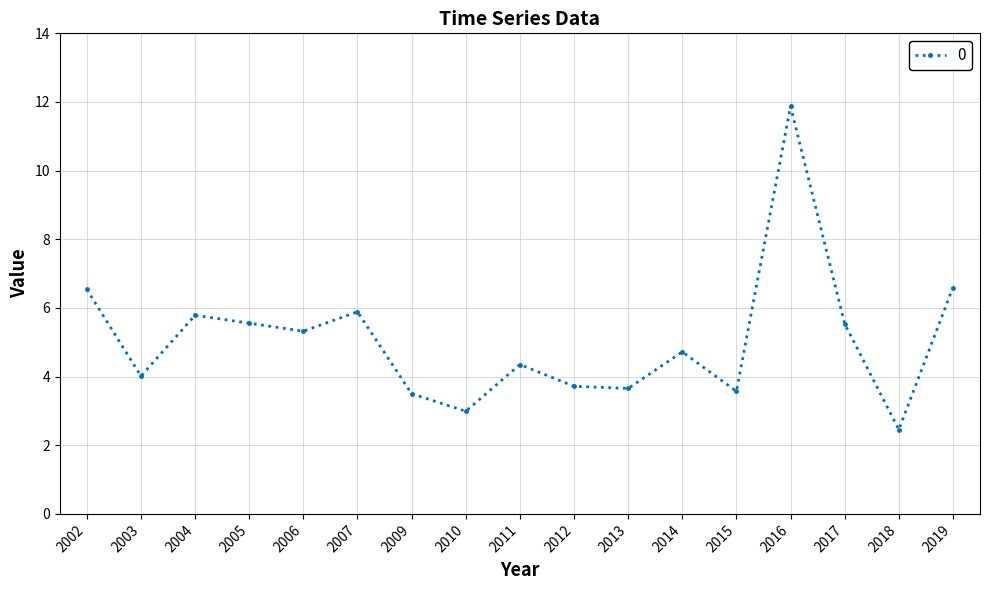

What is the value of the 7th point from the left?

3.5